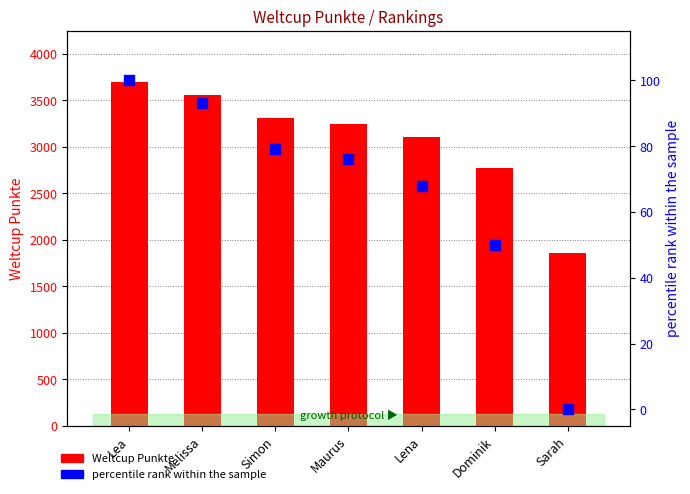

Is the value of percentile rank within the sample at Sarah greater than the value of Weltcup Punkte at Lena?

No